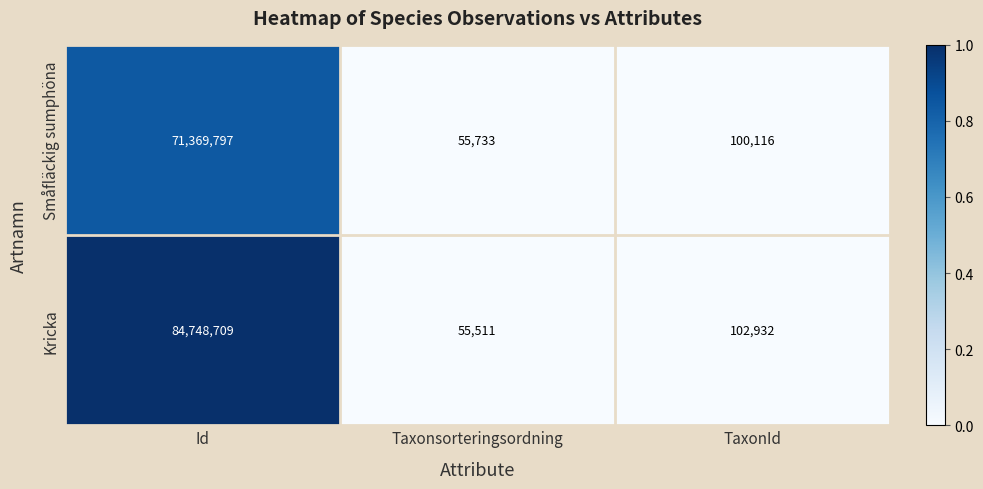

List the series in order of their peak value, highest first.

Kricka, Småfläckig sumphöna